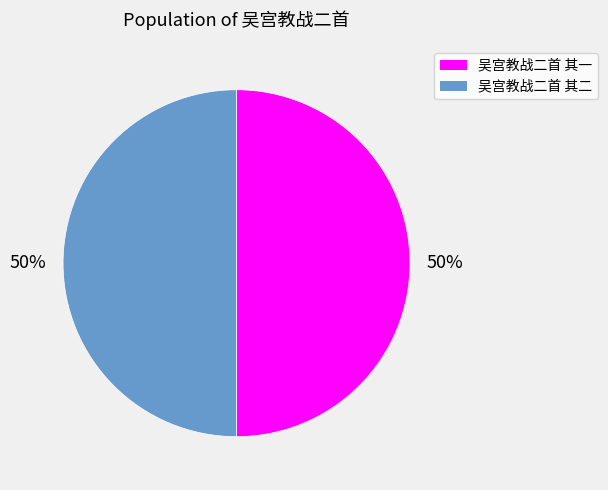

How many segments does this pie chart have?

2